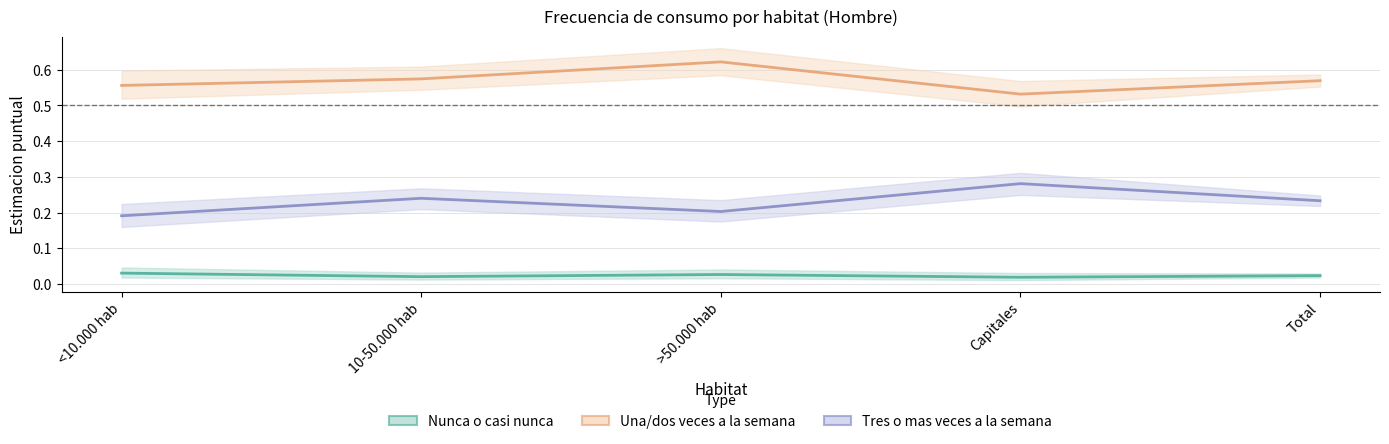

How many distinct data groups are displayed?

3